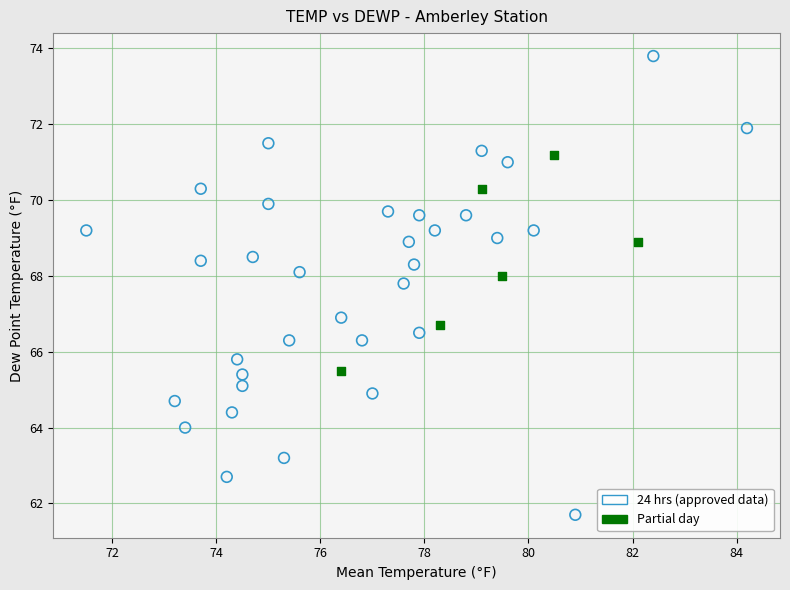

Which series has the largest Y range (max minus min)?

24 hrs (approved data)